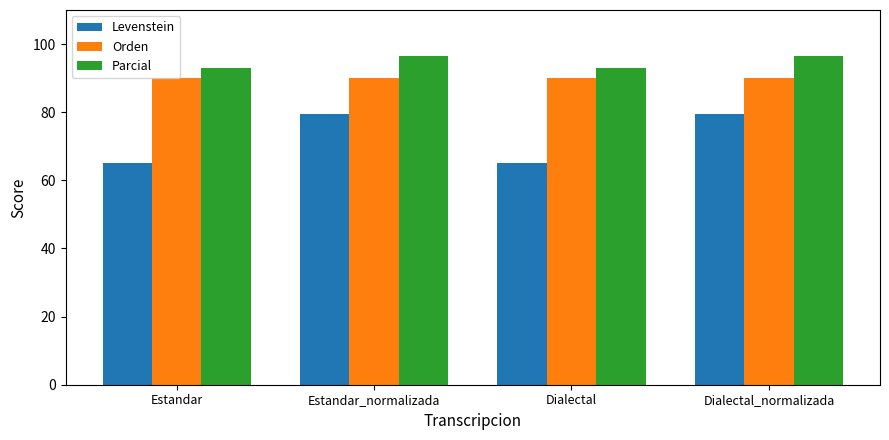

The Levenstein series shows 65.0 at Estandar. True or false?

True